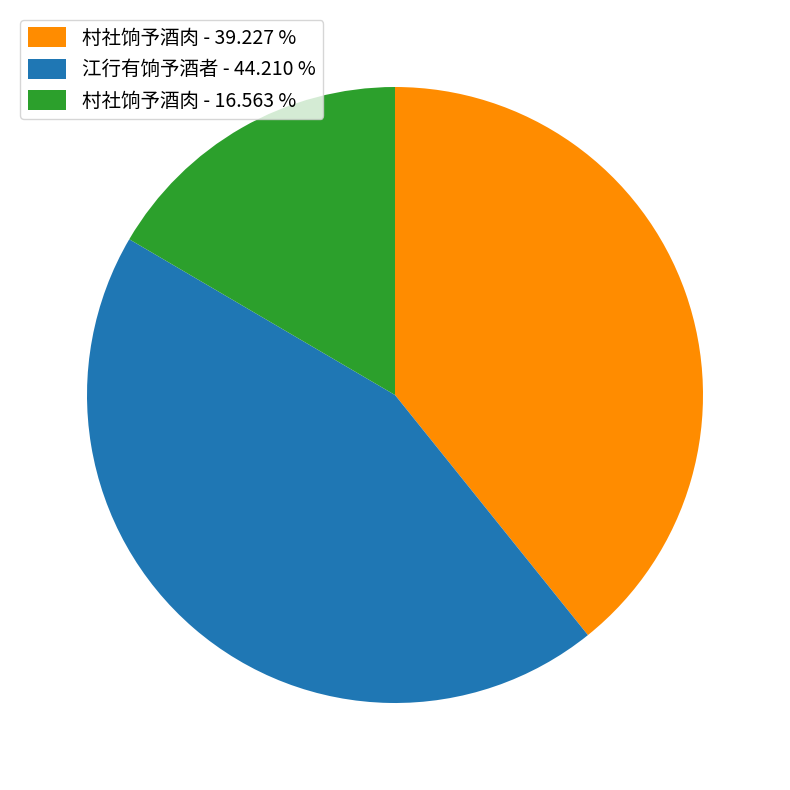

Between 村社饷予酒肉 - 16.563 % and 江行有饷予酒者 - 44.210 %, which is larger?

江行有饷予酒者 - 44.210 %